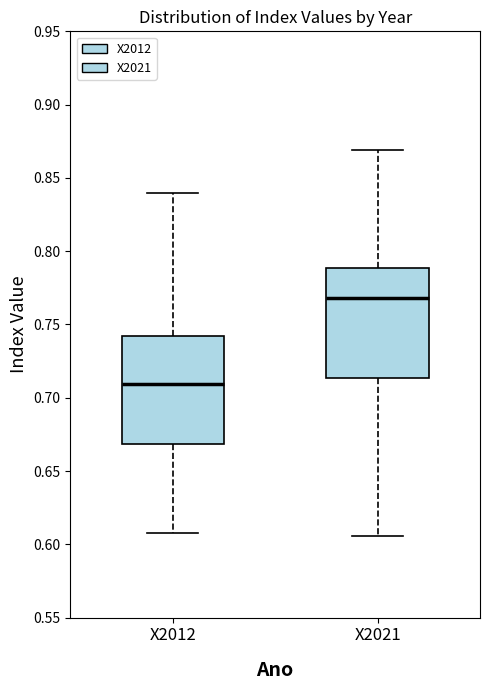

Where is the lower edge of the box for X2021 on the y-axis? The values are not printed on the chart, so give them approximately, as read against the axis.

0.715